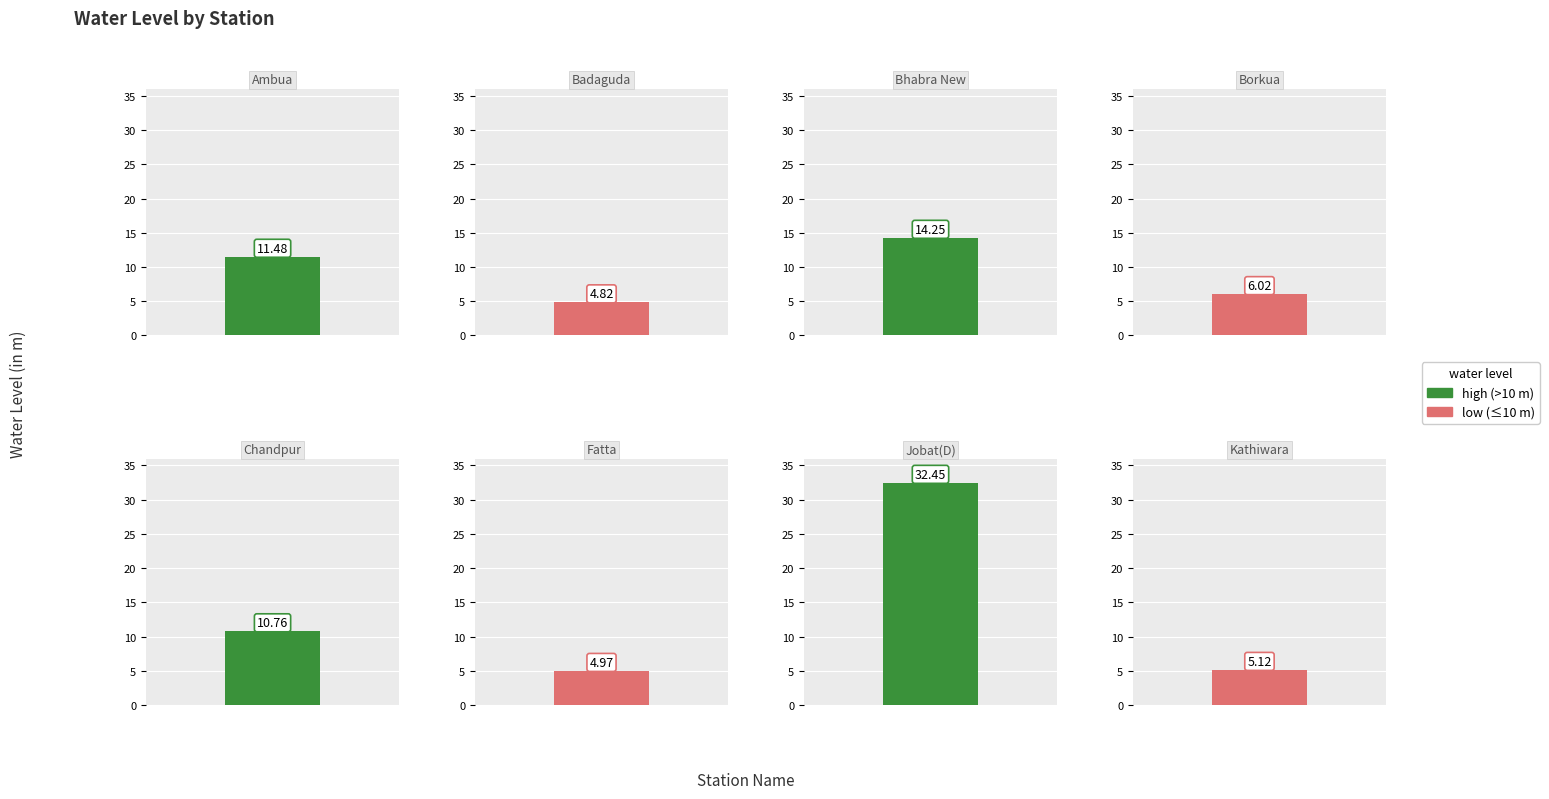

Which has a higher value, Badaguda or Bhabra New?

Bhabra New